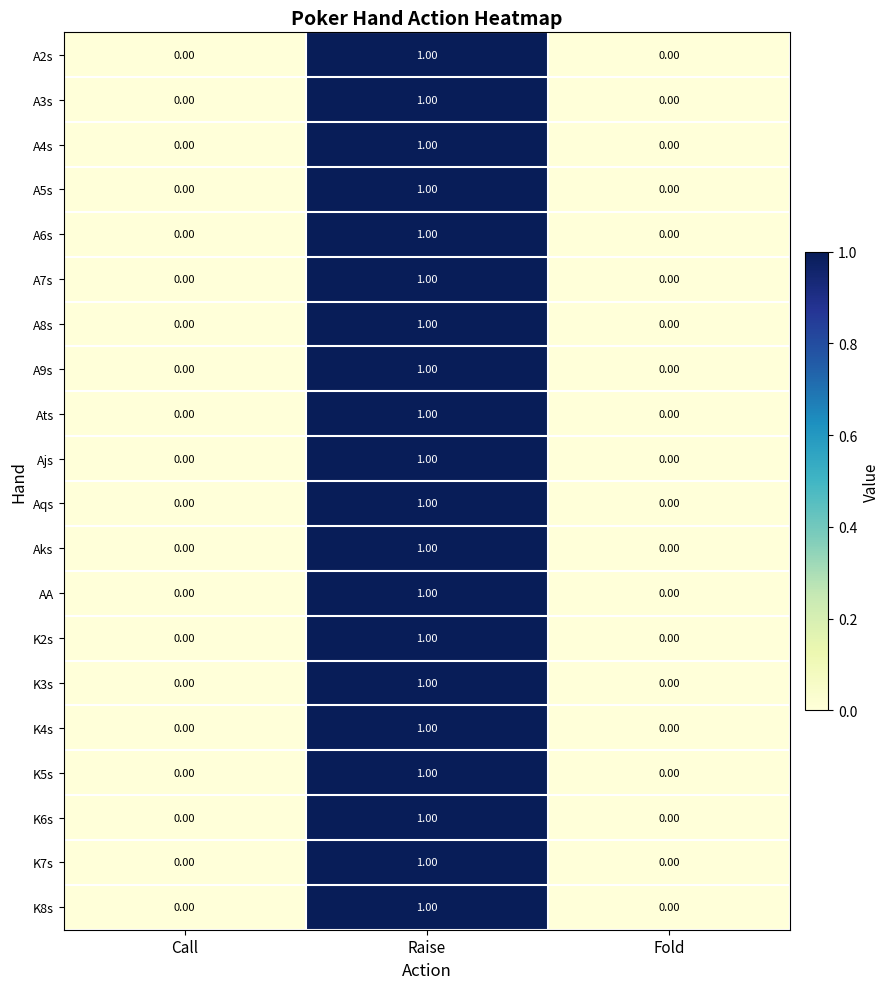

Which category has the highest value across all series?

Raise